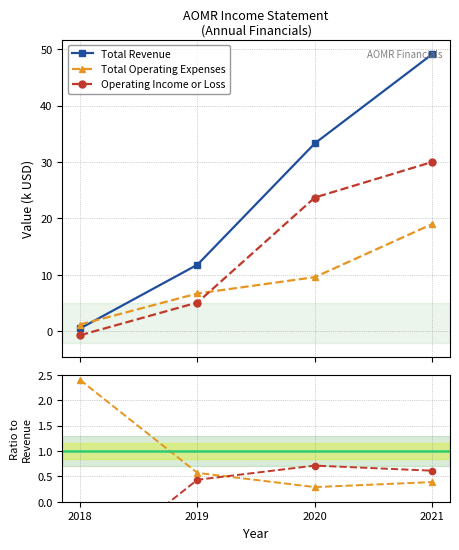

True or false: Total Operating Expenses has a value of 0.8 at 2018.

False